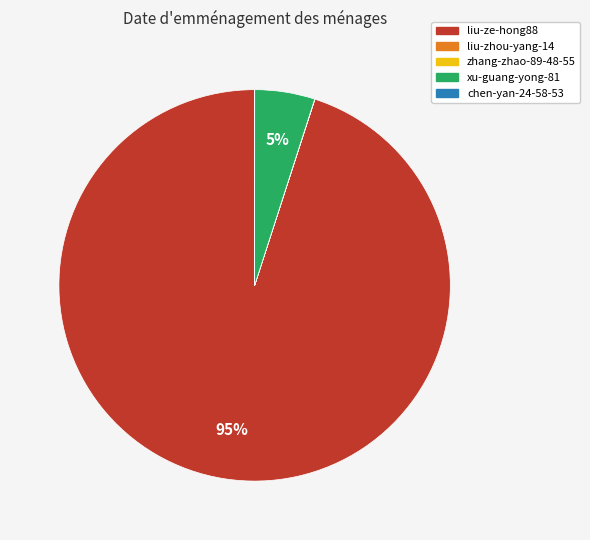

Which category accounts for the majority?

liu-ze-hong88